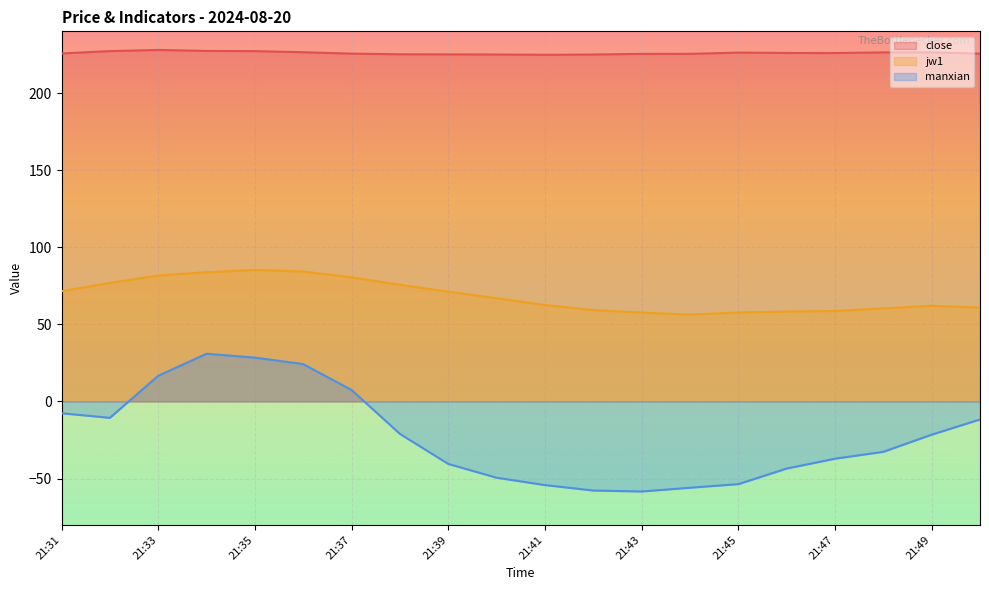

Is it true that jw1 equals 59.3 at 21:42?

True